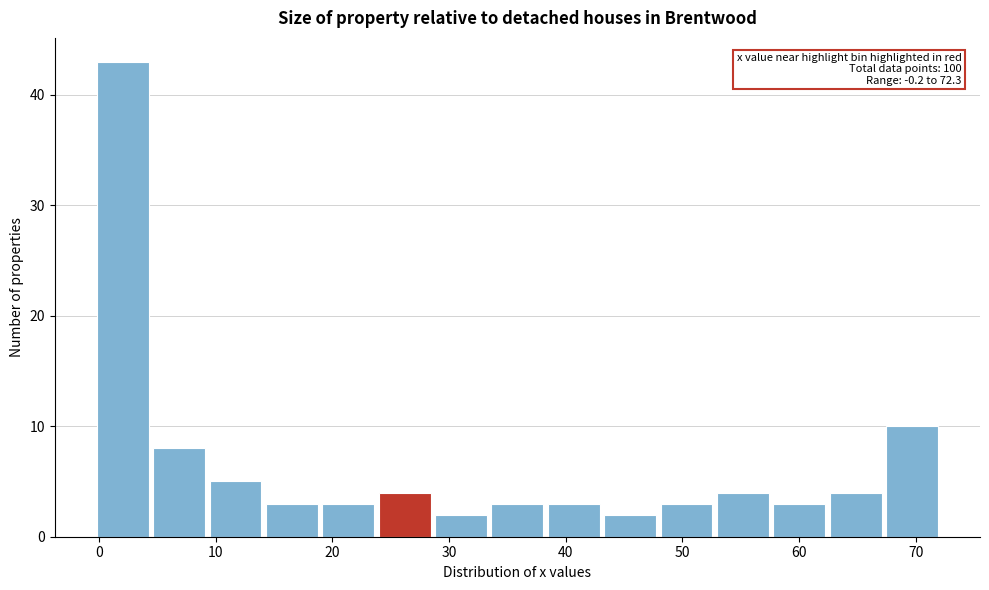

Over which range of the x-axis is the bar tallest?

0 to 5